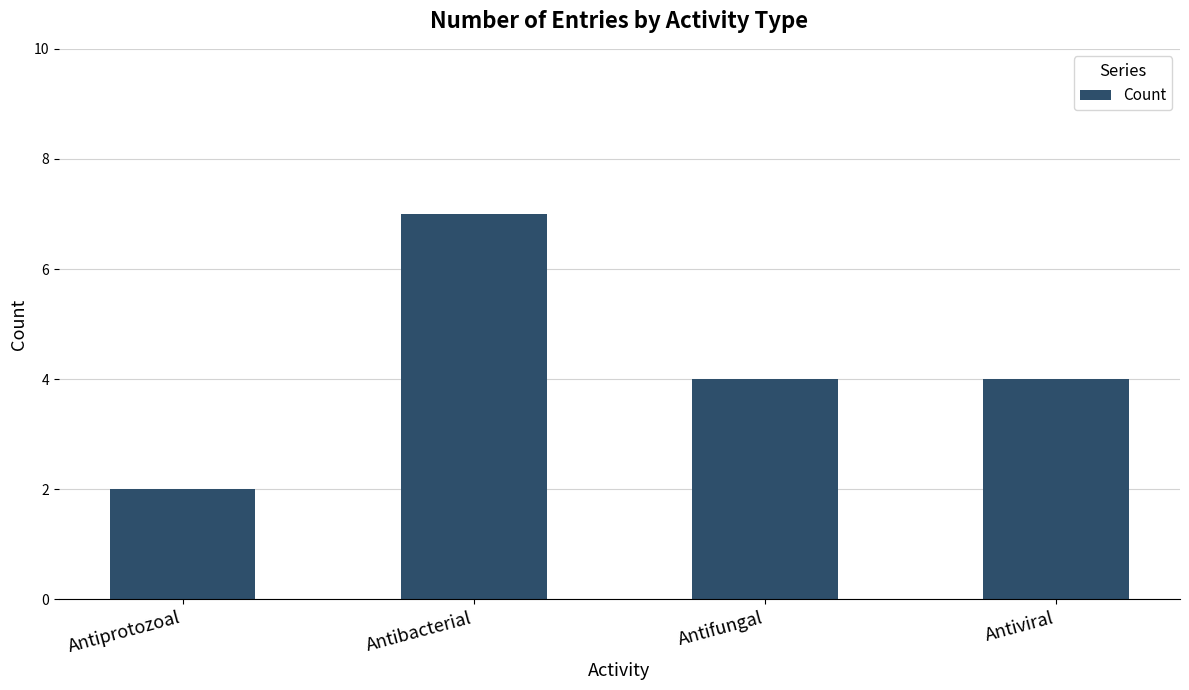

Reading left to right, extract all data points from this chart.

Antiprotozoal=2	Antibacterial=7	Antifungal=4	Antiviral=4